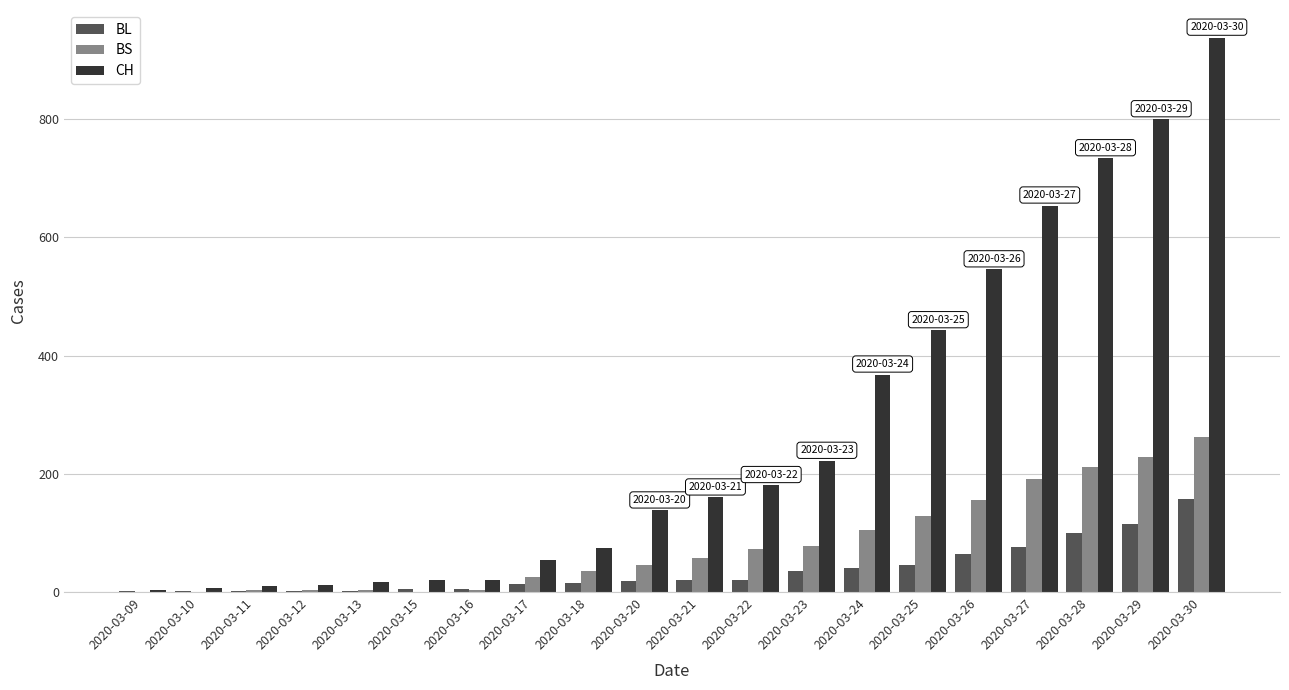

What is the sum of the BL values at 2020-03-25 and 2020-03-20?

64